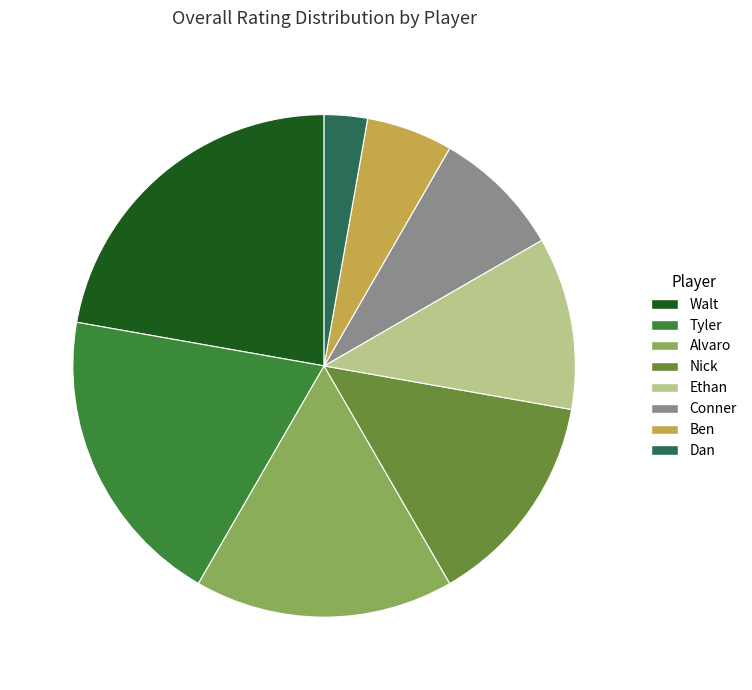

Which category has the smallest portion of the pie?

Dan